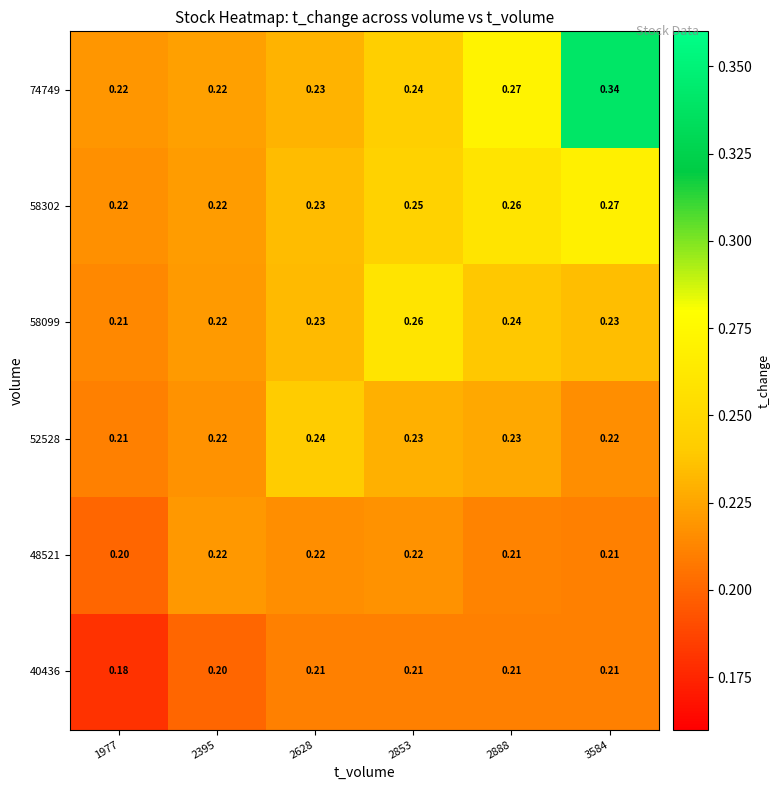

Is the value of 48521 at 1977 greater than the value of 52528 at 2853?

No